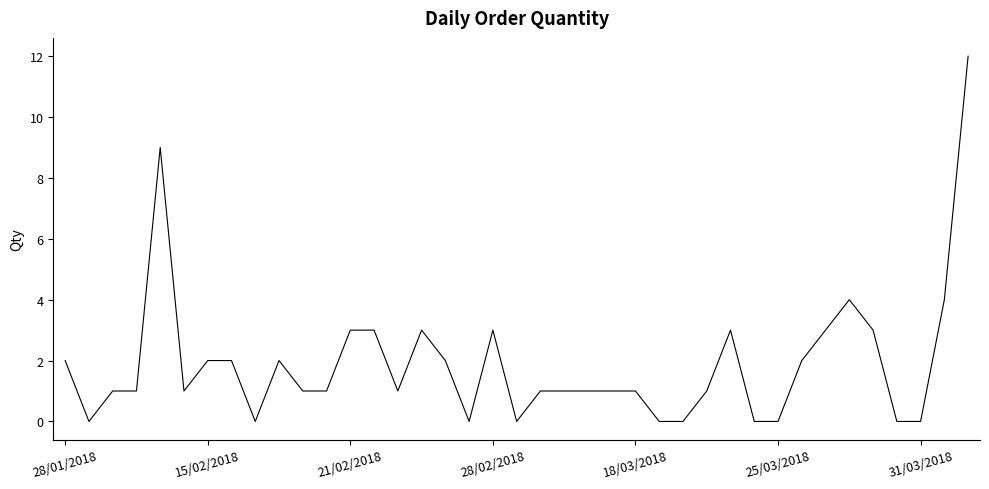

What is the difference between the maximum and minimum values?

12